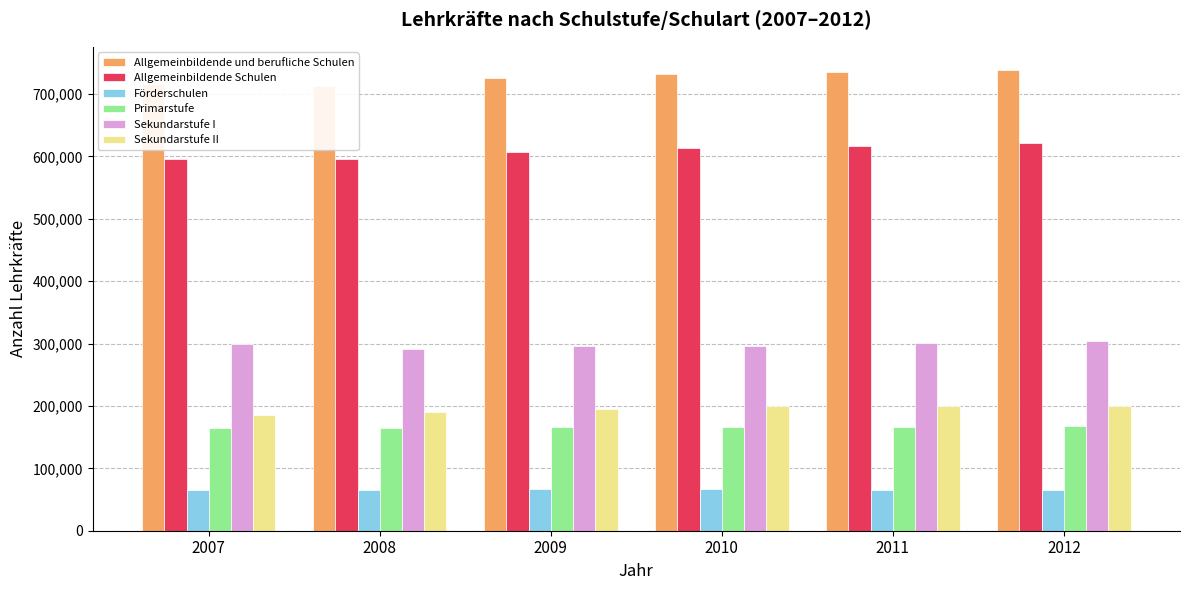

The Primarstufe series shows 107974.5 at 2011. True or false?

False